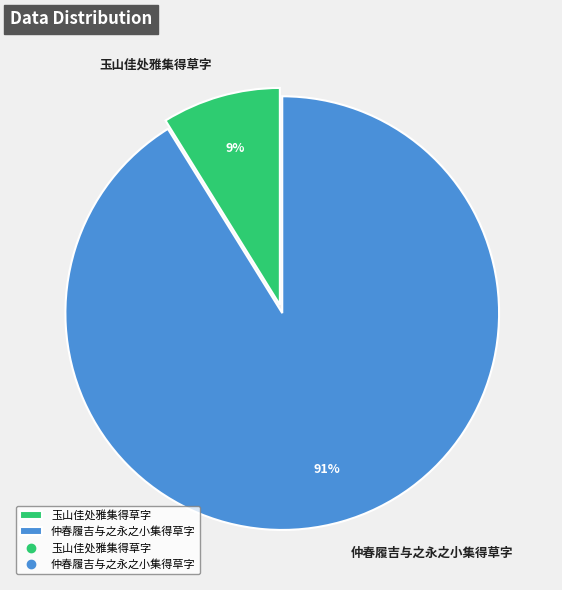

Is it true that 玉山佳处雅集得草字 is 9% of the pie?

True